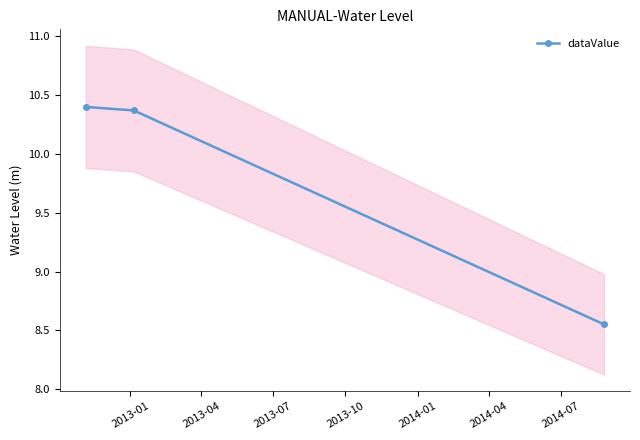

Which category has the highest value across all series?

2013-01